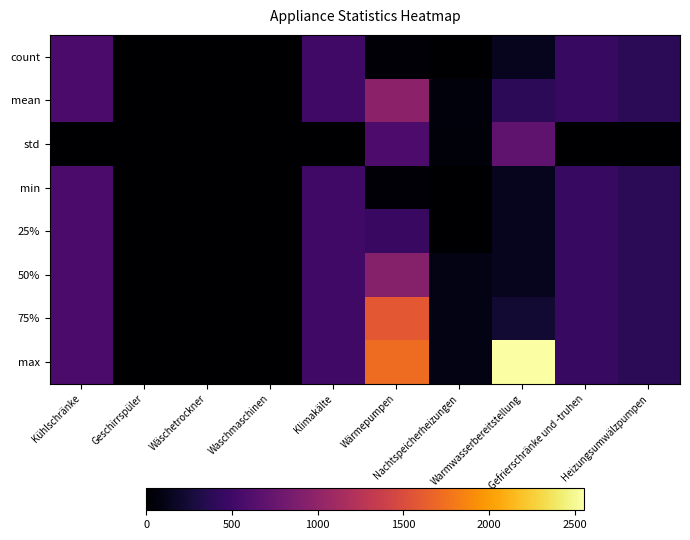

Which label corresponds to the smallest value in the chart?

Geschirrspüler